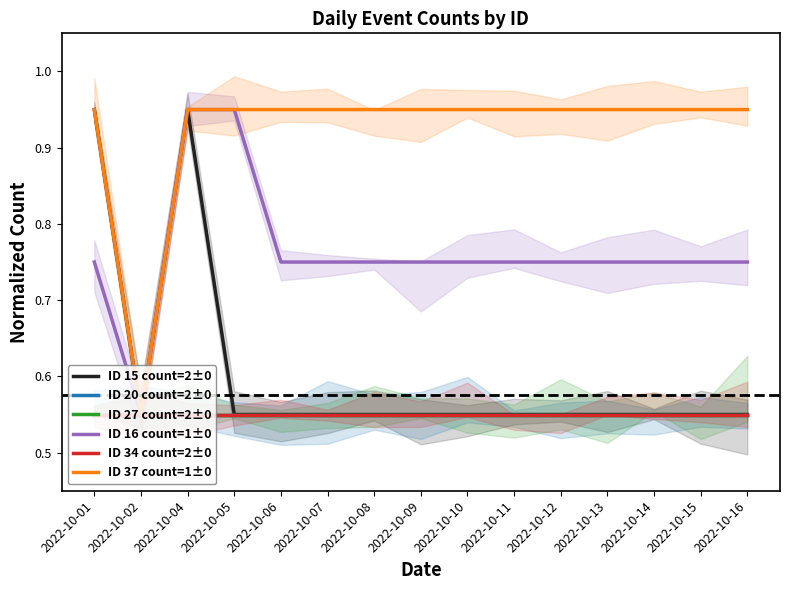

Reading right to left, extract all data points from this chart.

ID 15 count=2±0: 0.6	0.6	0.6	0.6	0.6	0.6	0.6	0.6	0.6	0.6	0.6	0.6	0.9	0.6	0.9
ID 20 count=2±0: 0.6	0.6	0.6	0.6	0.6	0.6	0.6	0.6	0.6	0.6	0.6	0.6	0.6	0.6	0.6
ID 27 count=2±0: 0.6	0.6	0.6	0.6	0.6	0.6	0.6	0.6	0.6	0.6	0.6	0.6	0.6	0.6	0.6
ID 16 count=1±0: 0.7	0.7	0.7	0.7	0.7	0.7	0.7	0.7	0.7	0.7	0.7	0.9	0.9	0.6	0.7
ID 34 count=2±0: 0.6	0.6	0.6	0.6	0.6	0.6	0.6	0.6	0.6	0.6	0.6	0.6	0.6	0.6	0.6
ID 37 count=1±0: 0.9	0.9	0.9	0.9	0.9	0.9	0.9	0.9	0.9	0.9	0.9	0.9	0.9	0.6	0.9